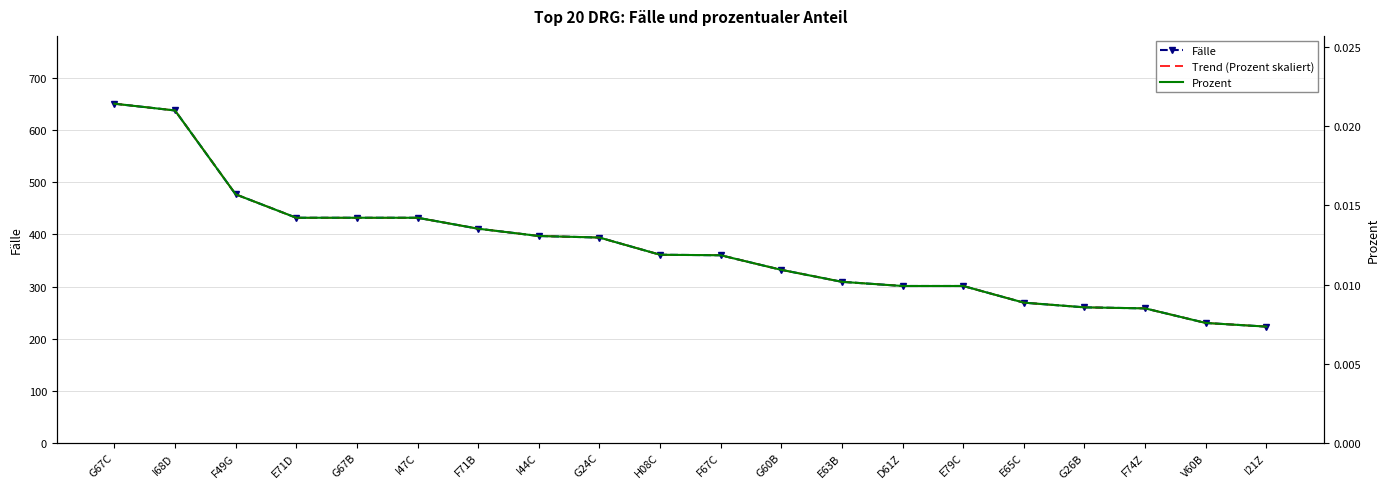

What position from the left is H08C?

10